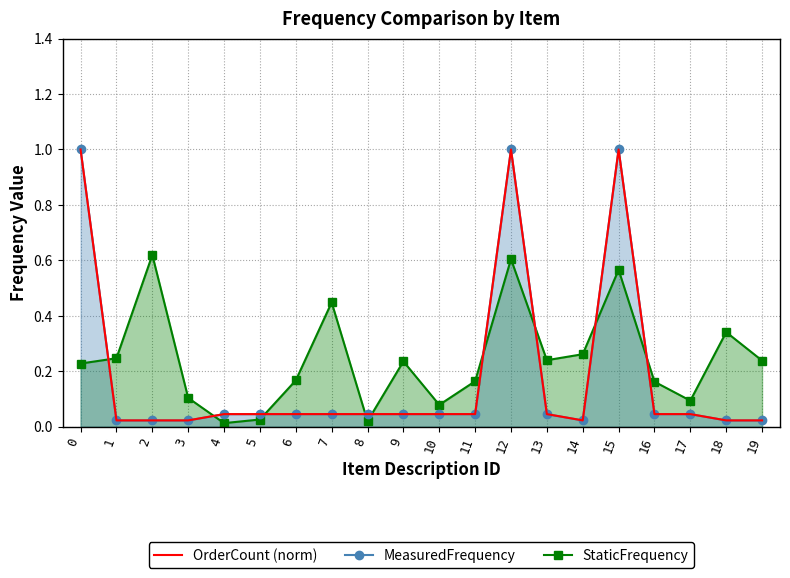

The value of StaticFrequency at 12 is 0.3. True or false?

False